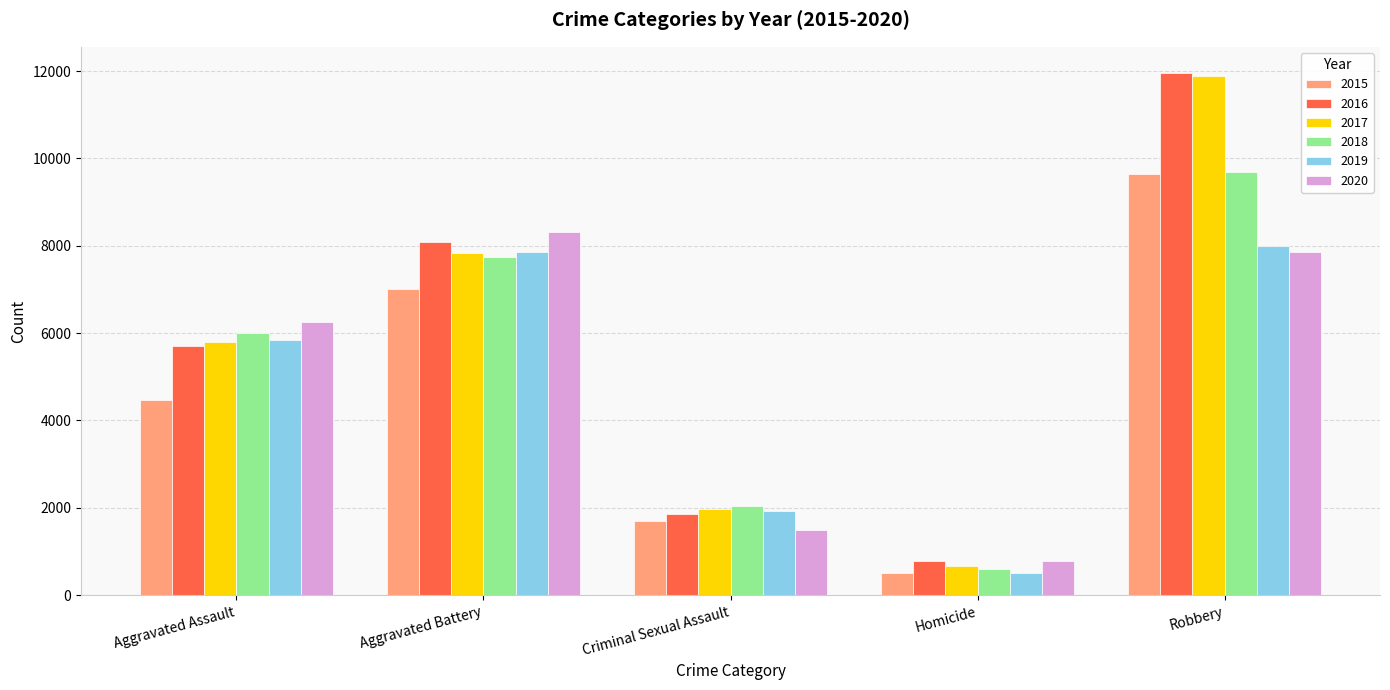

What is the difference between the maximum and minimum values in the 2018 series?

9093